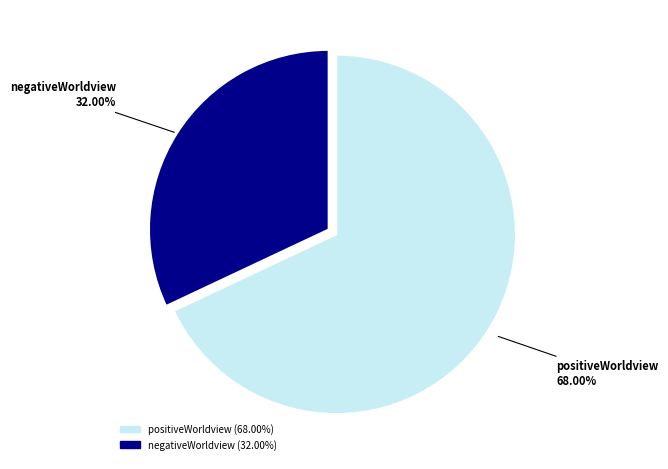

To the nearest percent, what percentage of the pie is negativeWorldview?

32%